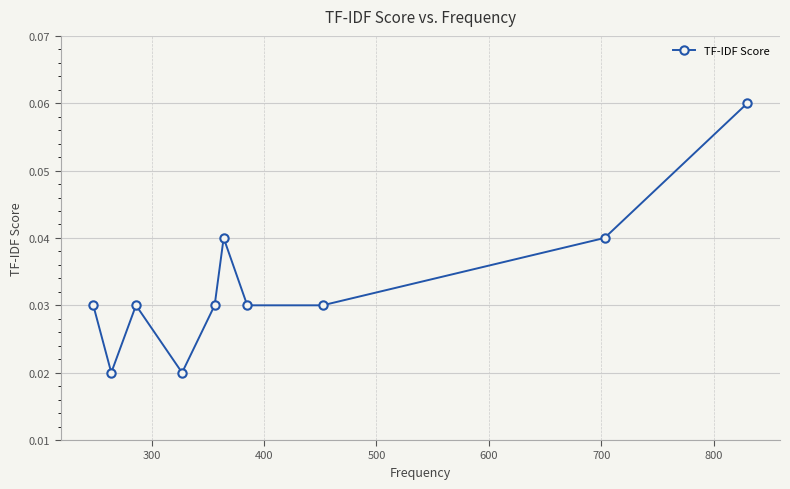

How many points are higher than both their immediate neighbors (excluding endpoints)?

2